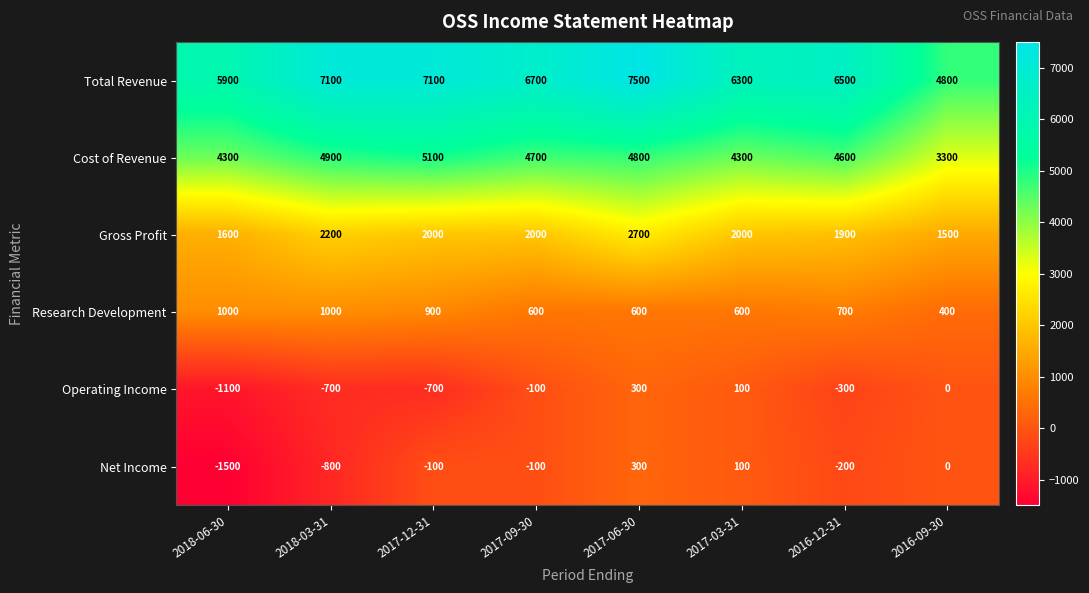

What is the sum of the Operating Income values at 2016-12-31 and 2017-09-30?

-400